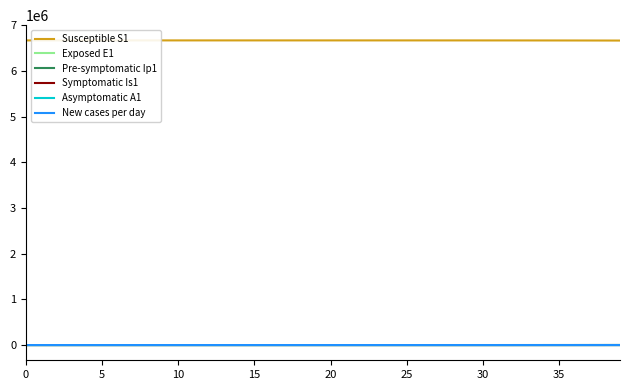

True or false: Symptomatic Is1 and Susceptible S1 cross at least once.

False